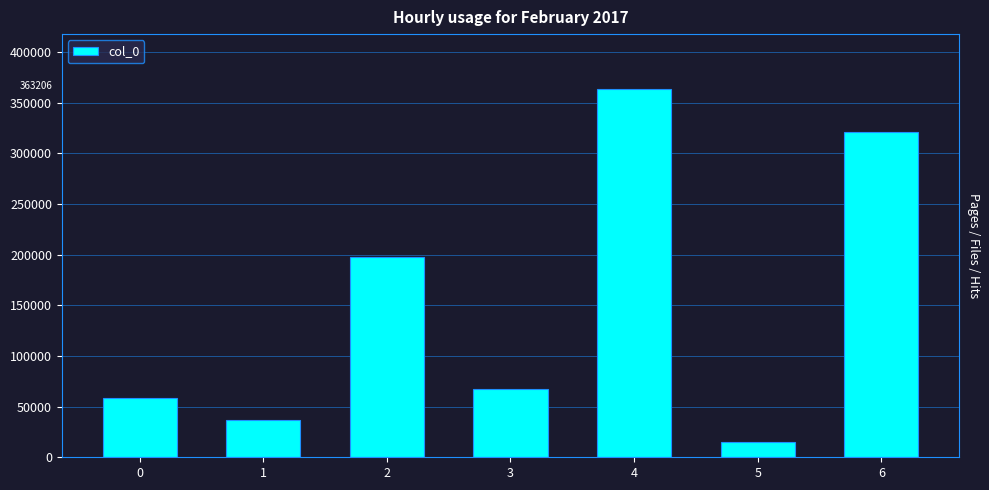

What is the difference between the maximum and minimum values?

347790